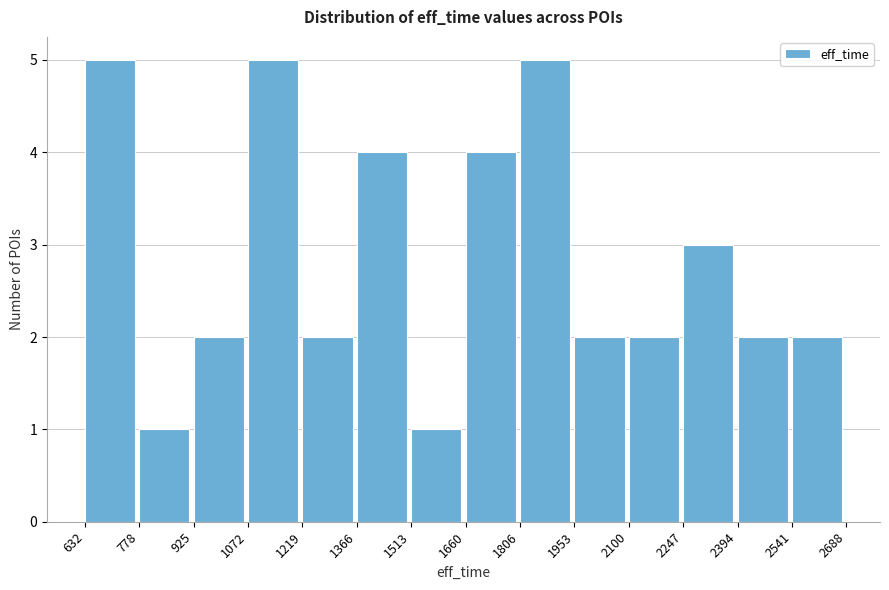

Reading left to right, list every bar in this chart as the range it spans on the x-axis followed by its height. The values are not printed on the chart, so give them approximately, as read against the axis.

632 to 778: 5
778 to 925: 1
925 to 1072: 2
1072 to 1219: 5
1219 to 1366: 2
1366 to 1513: 4
1513 to 1660: 1
1660 to 1806: 4
1806 to 1953: 5
1953 to 2100: 2
2100 to 2247: 2
2247 to 2394: 3
2394 to 2541: 2
2541 to 2688: 2